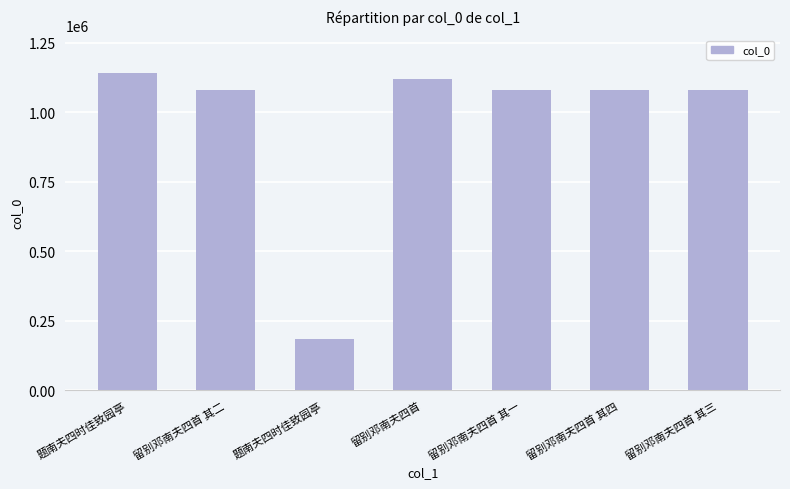

Count the number of categories in the chart.

7